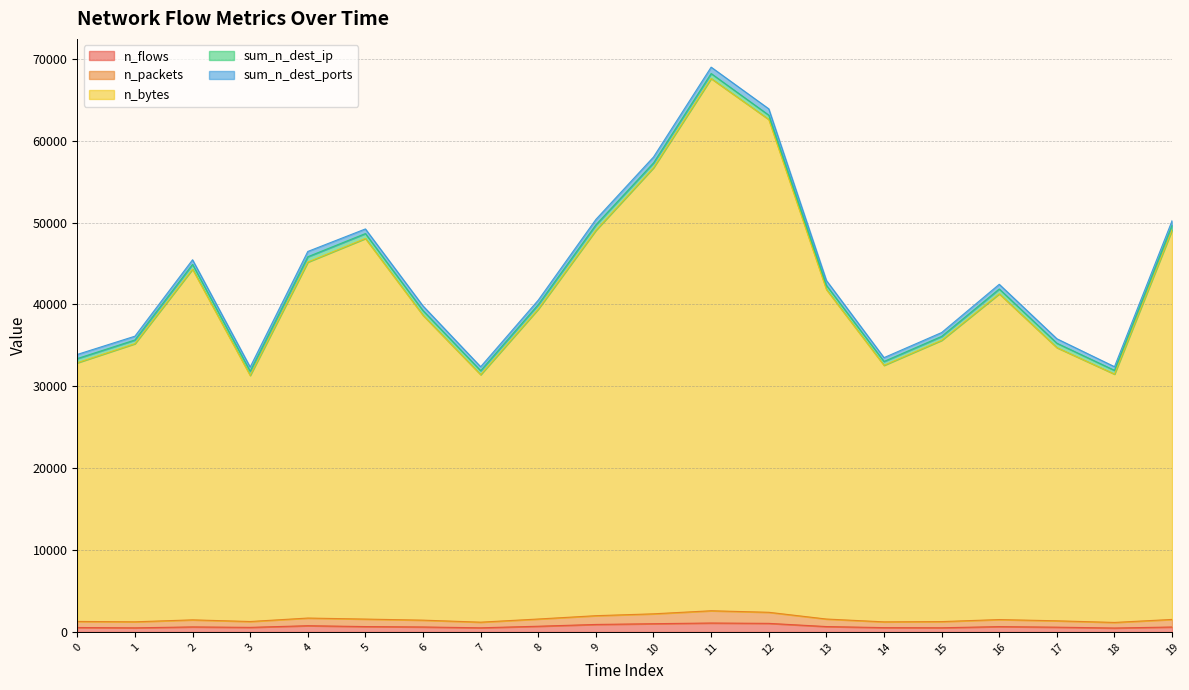

How many lines are shown in the chart?

5